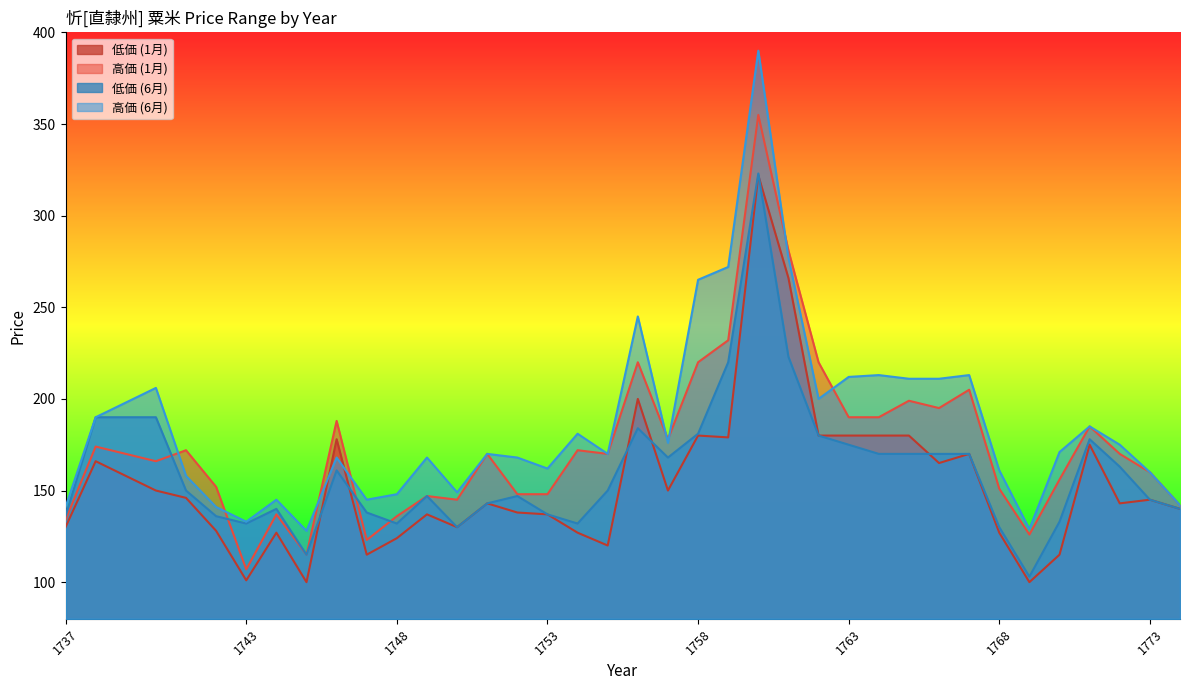

True or false: 高価 (1月) and 低価 (1月) cross at least once.

False